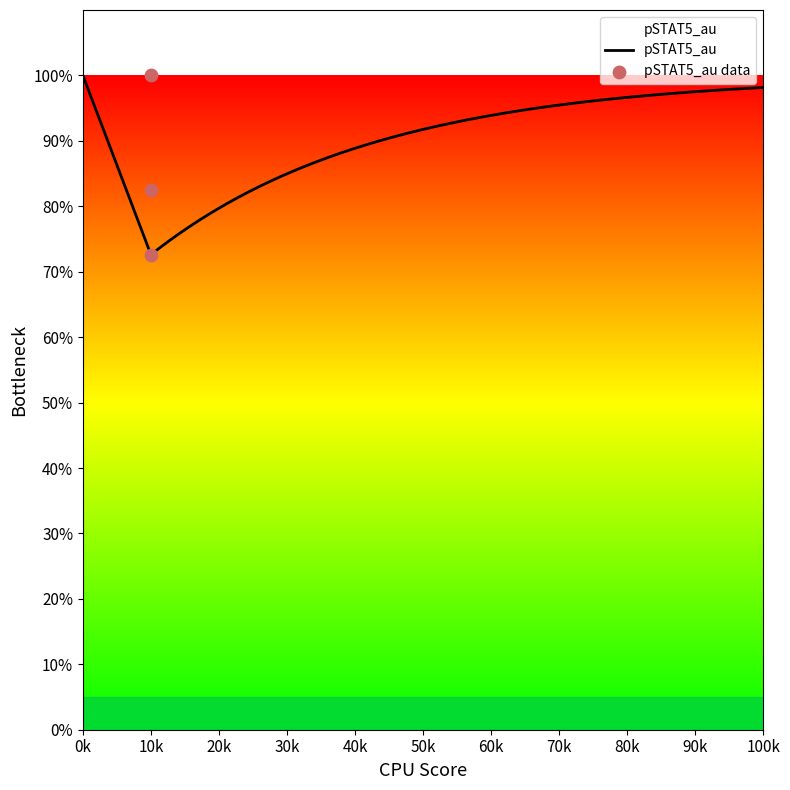

What is the change in value from 10k to 10k?

-0.1